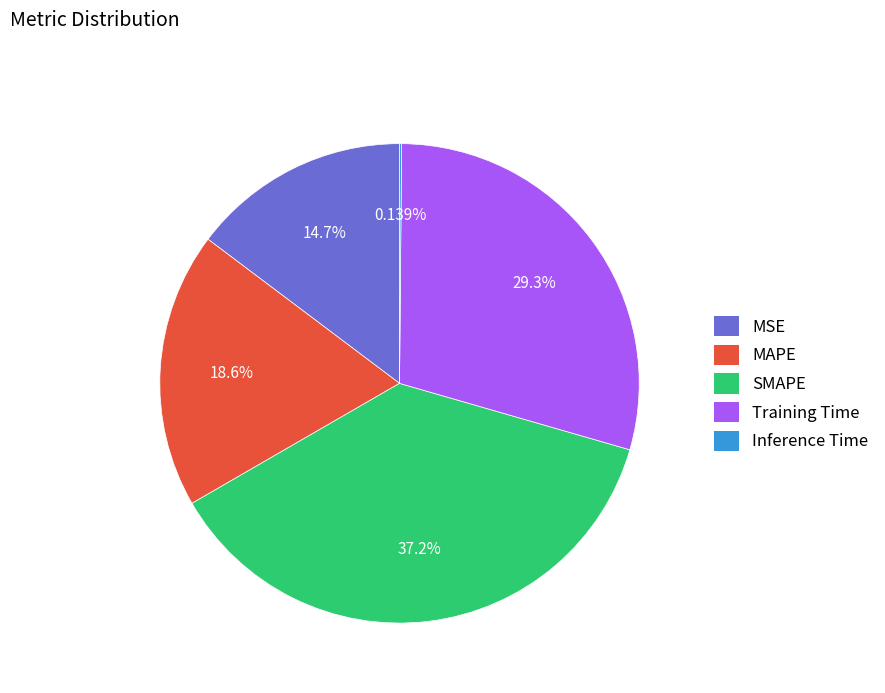

Which has a higher value, MSE or MAPE?

MAPE